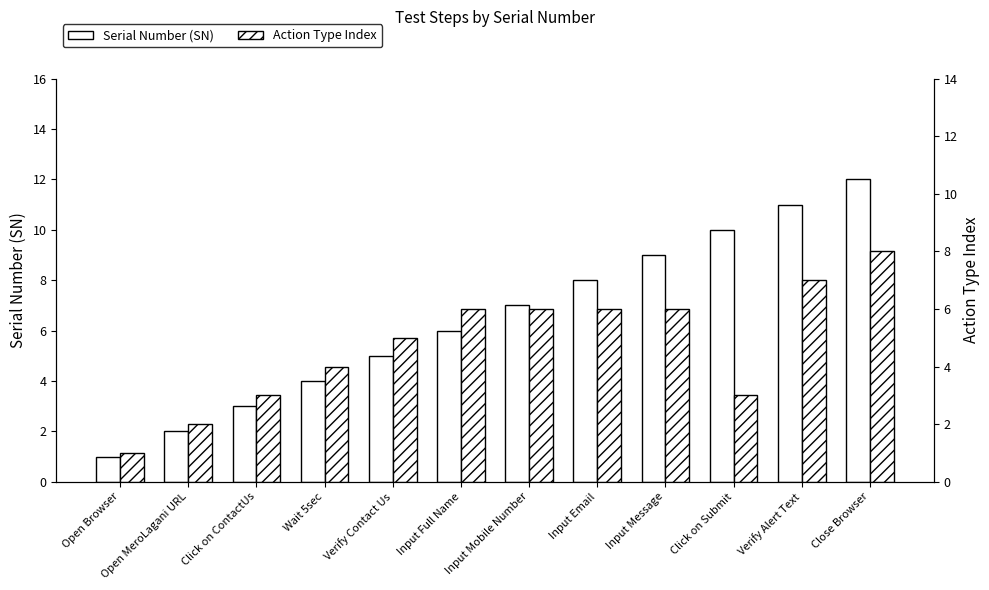

How many groups of bars are there?

12